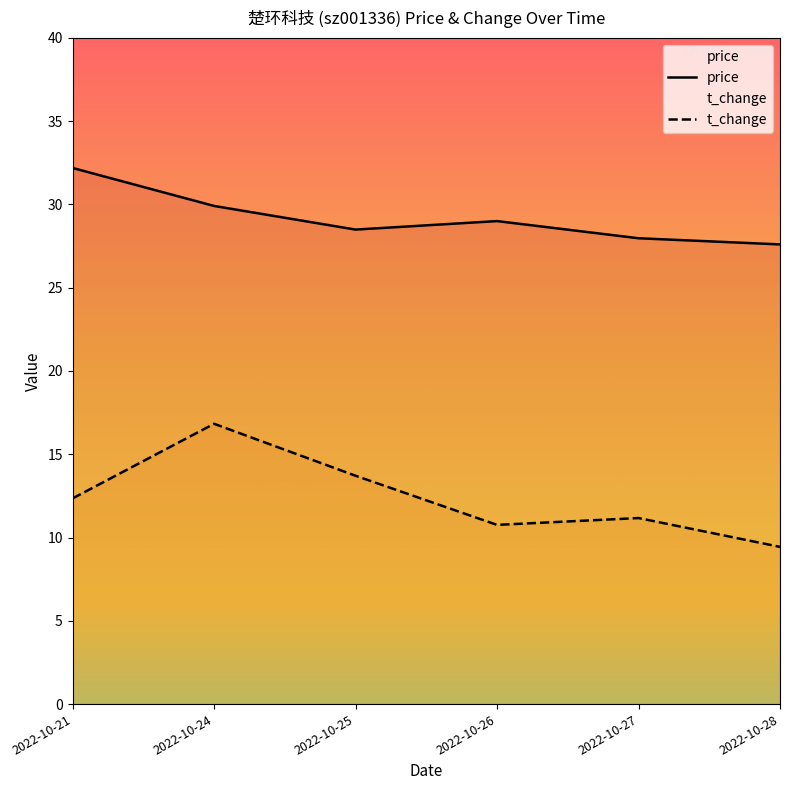

True or false: t_change and price intersect in this chart.

False